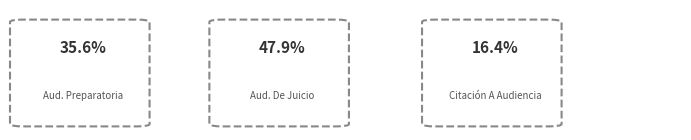

Which has a higher value, Citación A Audiencia De Juicio or Citación A Audiencia Preparatoria?

Citación A Audiencia De Juicio